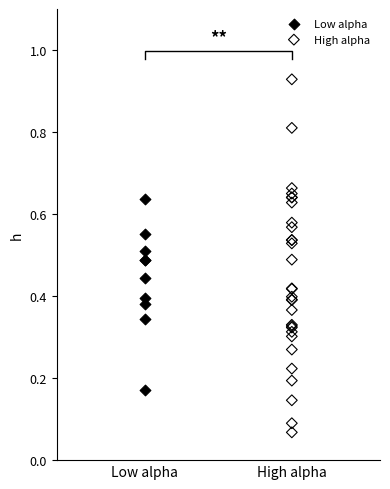

Which series reaches the minimum Y coordinate?

High alpha